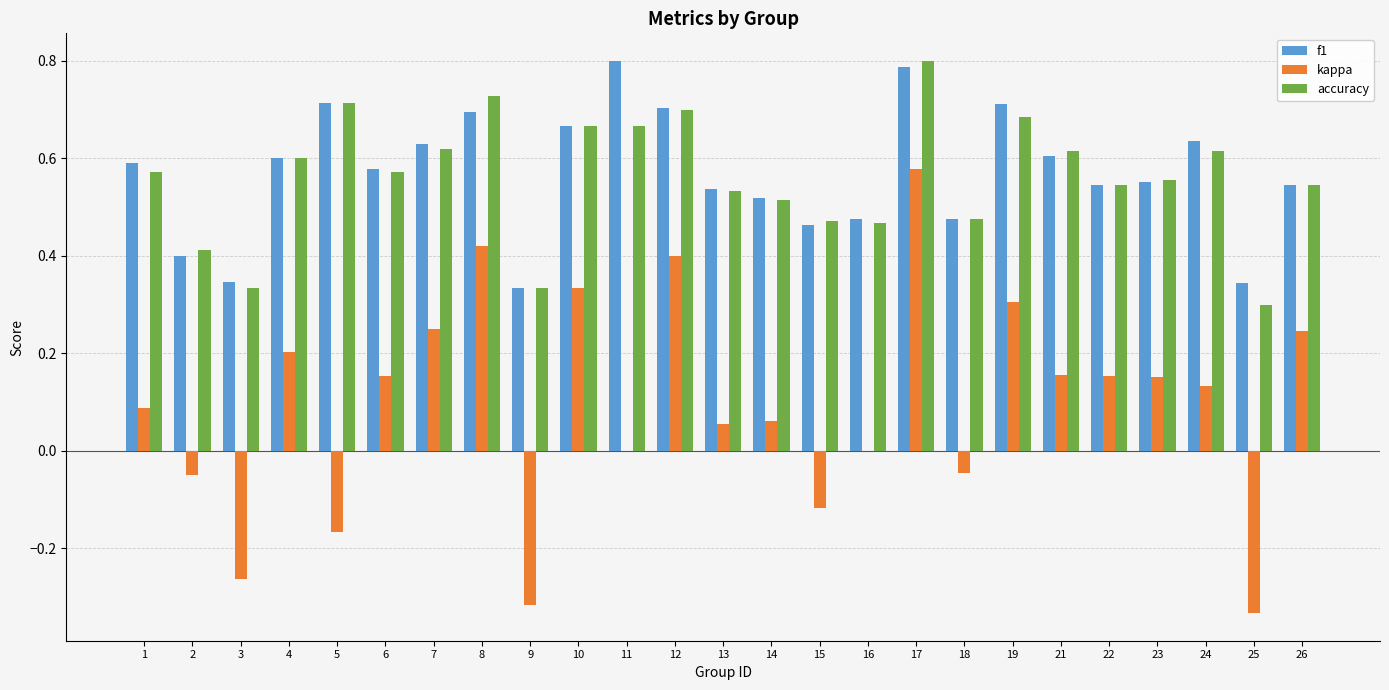

At which category is the sum across all series the highest?

17